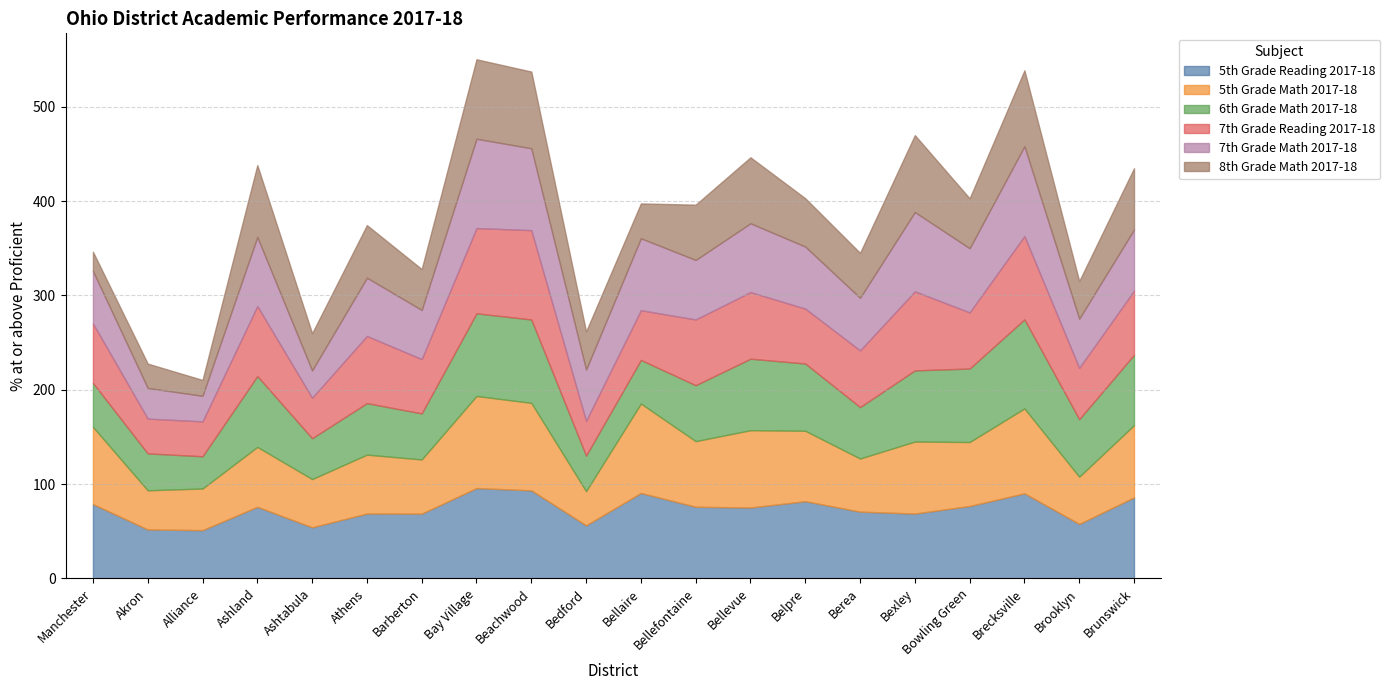

What is the sum of all 7th Grade Reading 2017-18 values?

1270.1